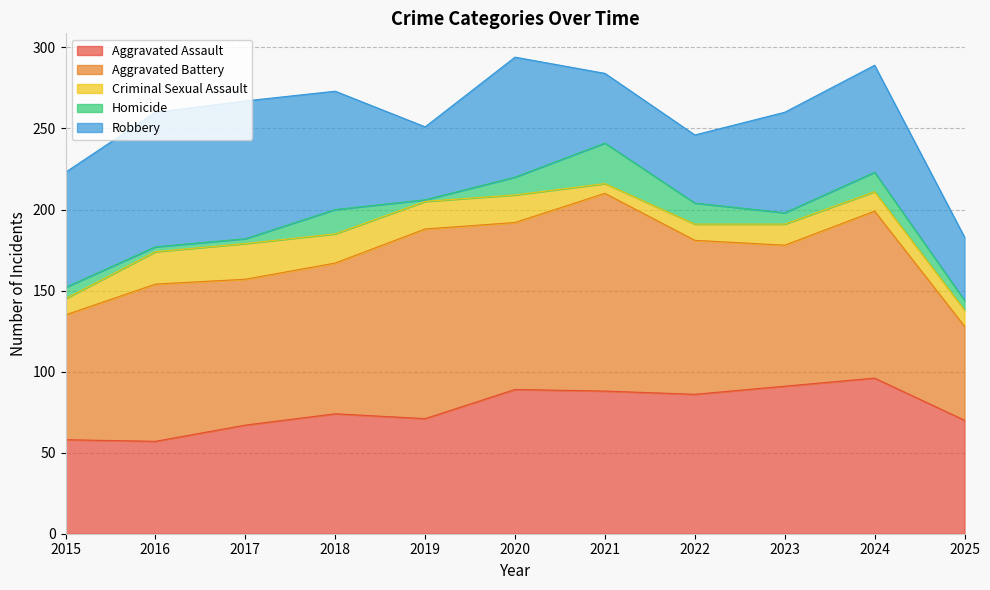

At which category does Criminal Sexual Assault reach its first local valley?

2021